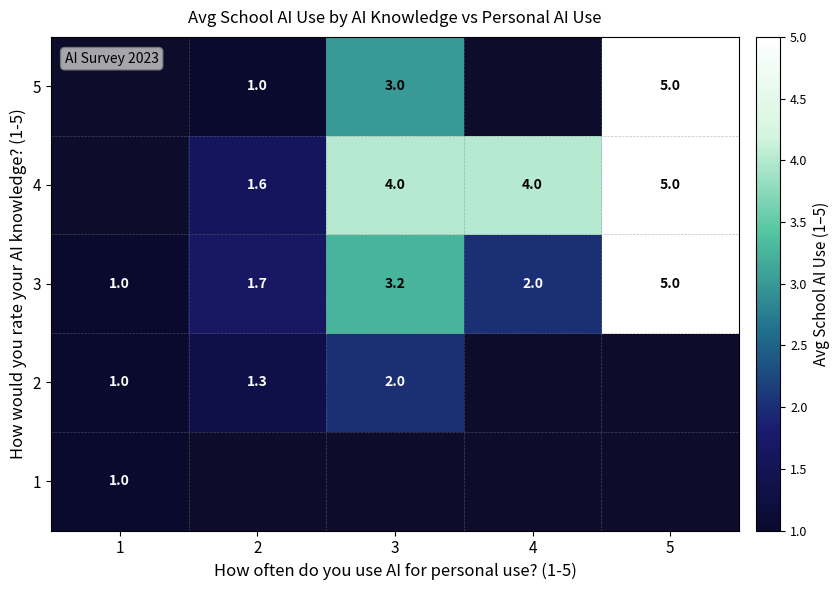

What is the smallest value displayed?

1.0